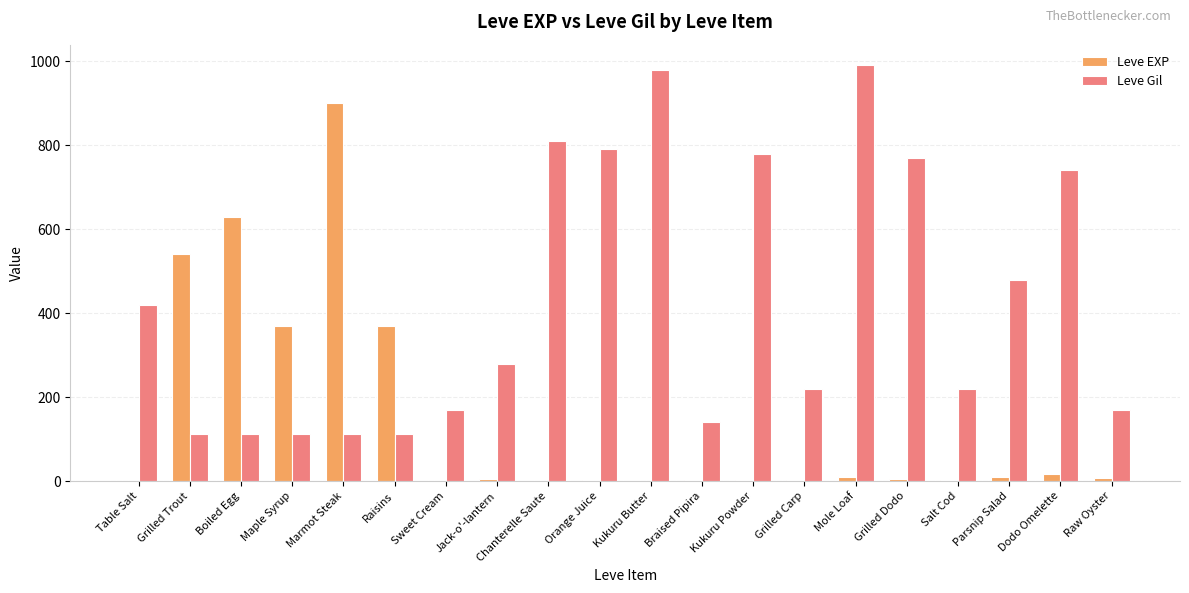

What are all the series names shown in the legend?

Leve EXP, Leve Gil